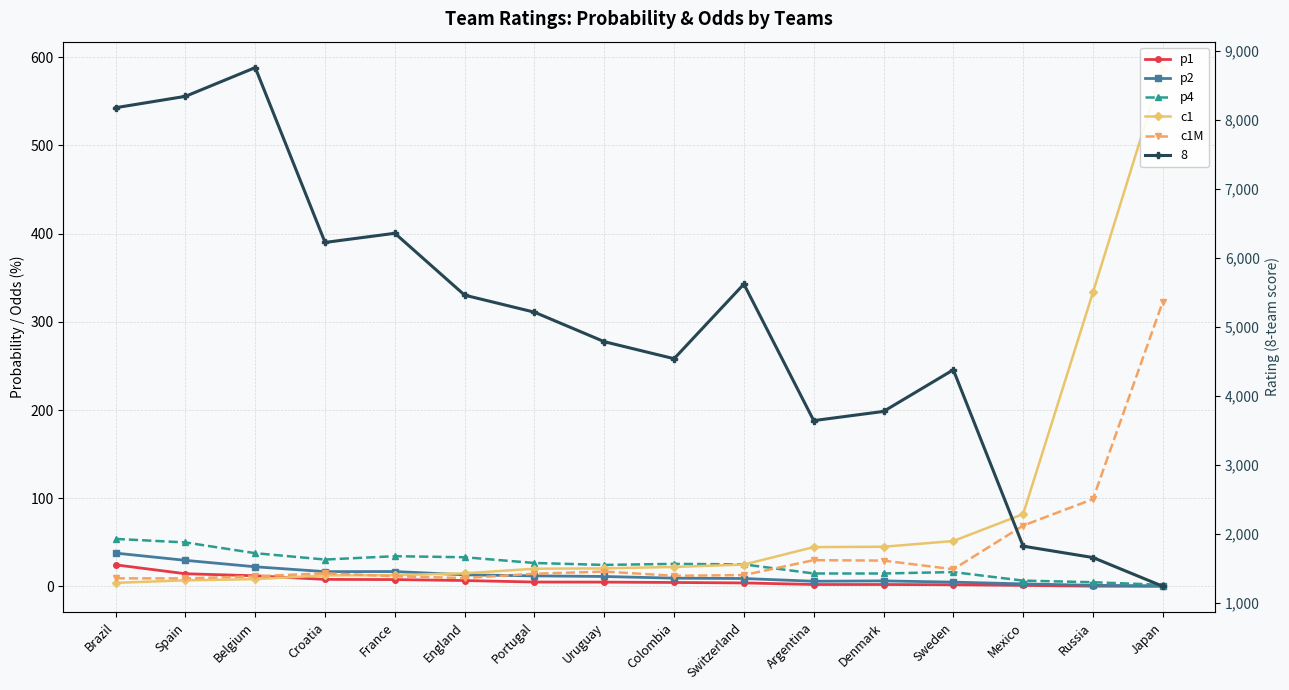

How many categories are shown in the chart?

16